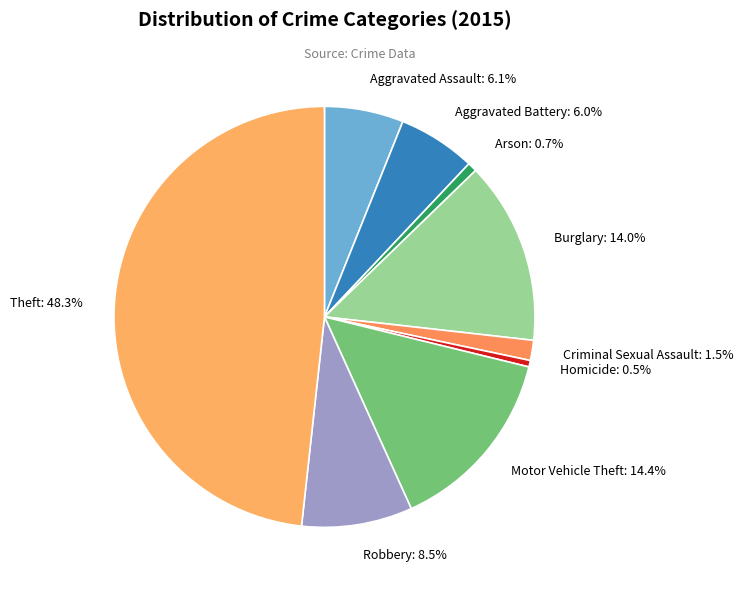

Does any single category account for the majority?

No